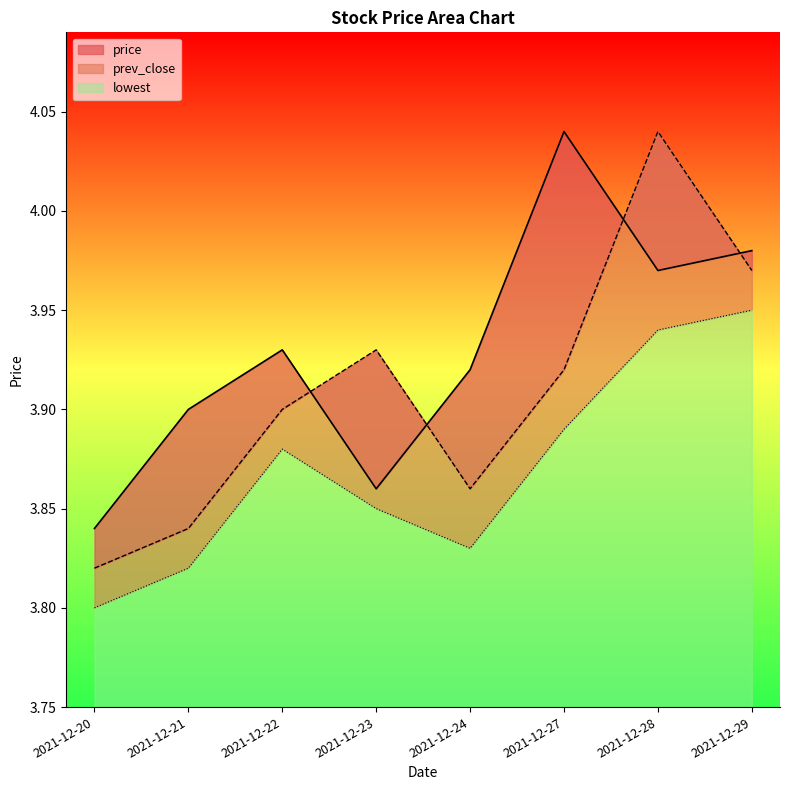

The price series shows 4.0 at 2021-12-27. True or false?

True